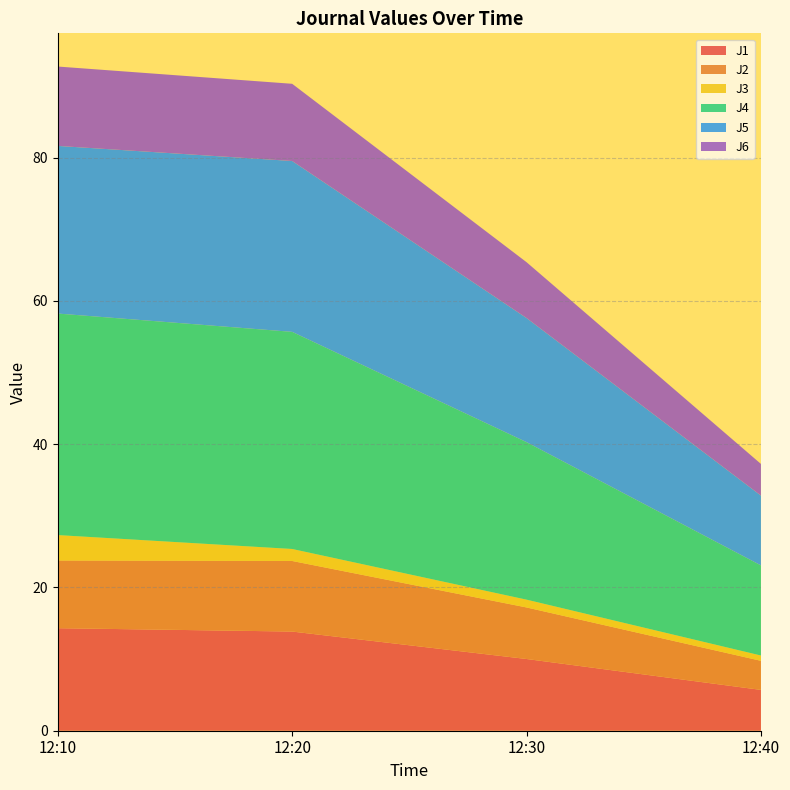

Reading right to left, extract all data points from this chart.

J1: 5.7	10.0	13.8	14.3
J2: 4.1	7.2	9.9	9.5
J3: 0.7	1.1	1.7	3.5
J4: 12.6	22.0	30.3	30.9
J5: 9.8	17.3	23.9	23.4
J6: 4.4	7.8	10.8	11.1